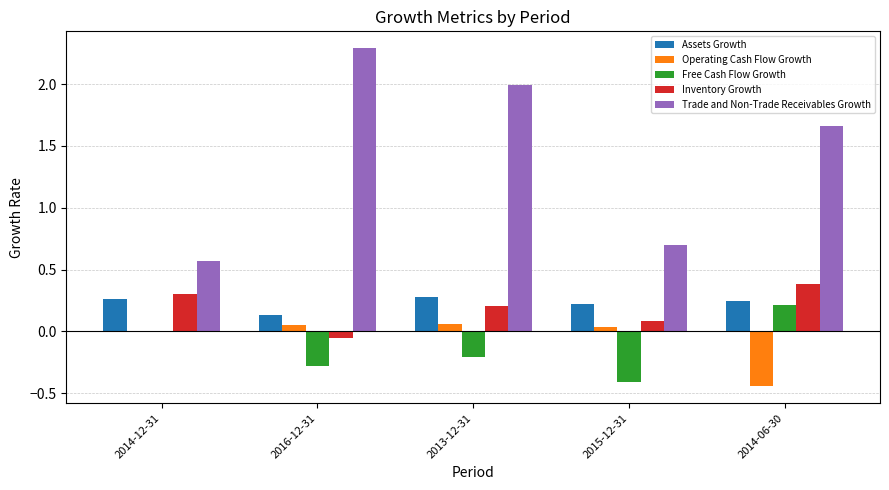

Does the chart contain stacked bars?

No